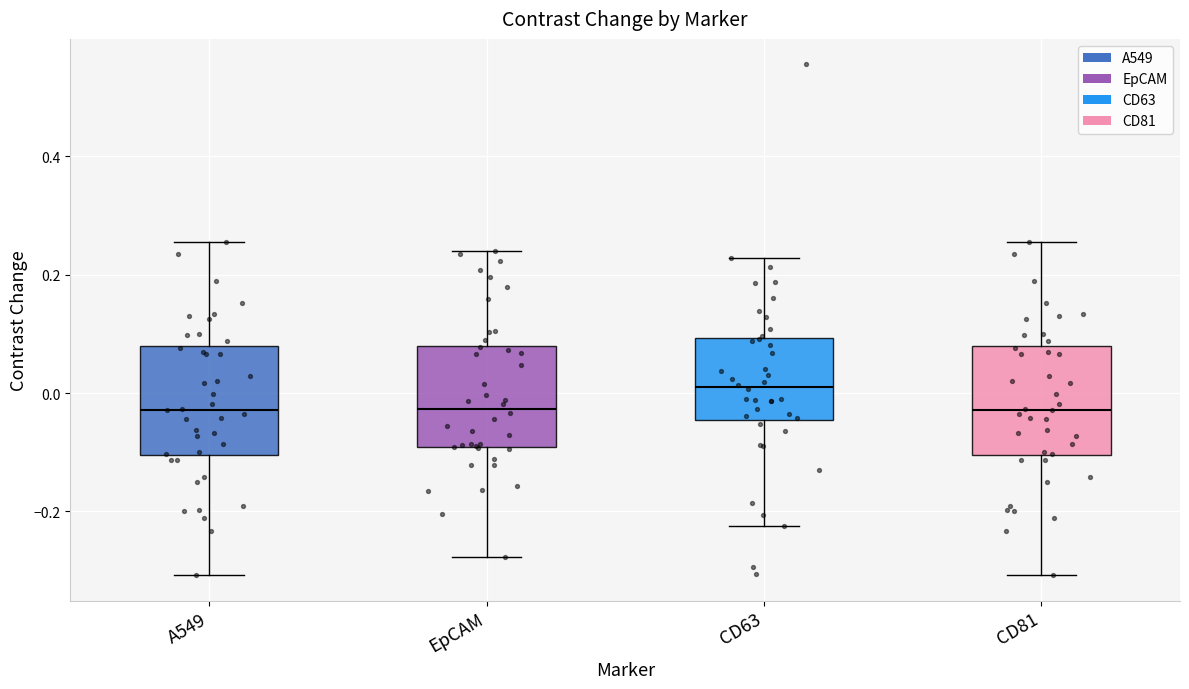

Reading left to right, transcribe this box plot: for each box, give where its median line is, the range the box spans, and where its two whiskers end, as read against the y-axis. The values are not printed on the chart, so give them approximately, as read against the axis.

A549: median -0.02, box -0.10 to 0.08, whiskers -0.30 to 0.26
EpCAM: median -0.02, box -0.10 to 0.08, whiskers -0.28 to 0.24
CD63: median 0.00, box -0.04 to 0.10, whiskers -0.22 to 0.22
CD81: median -0.02, box -0.10 to 0.08, whiskers -0.30 to 0.26